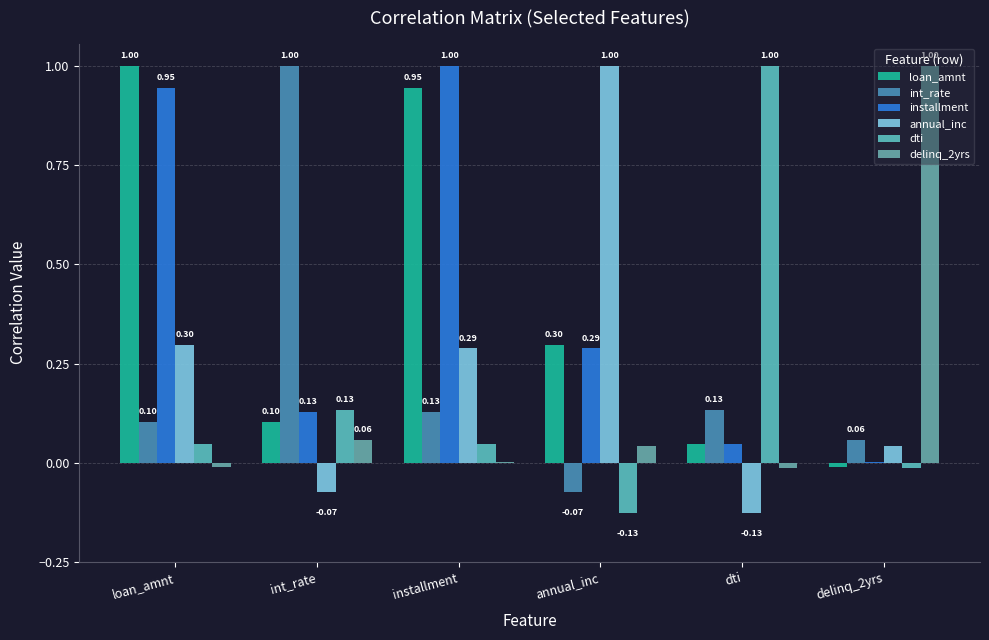

What is the average value of the installment series?

0.4